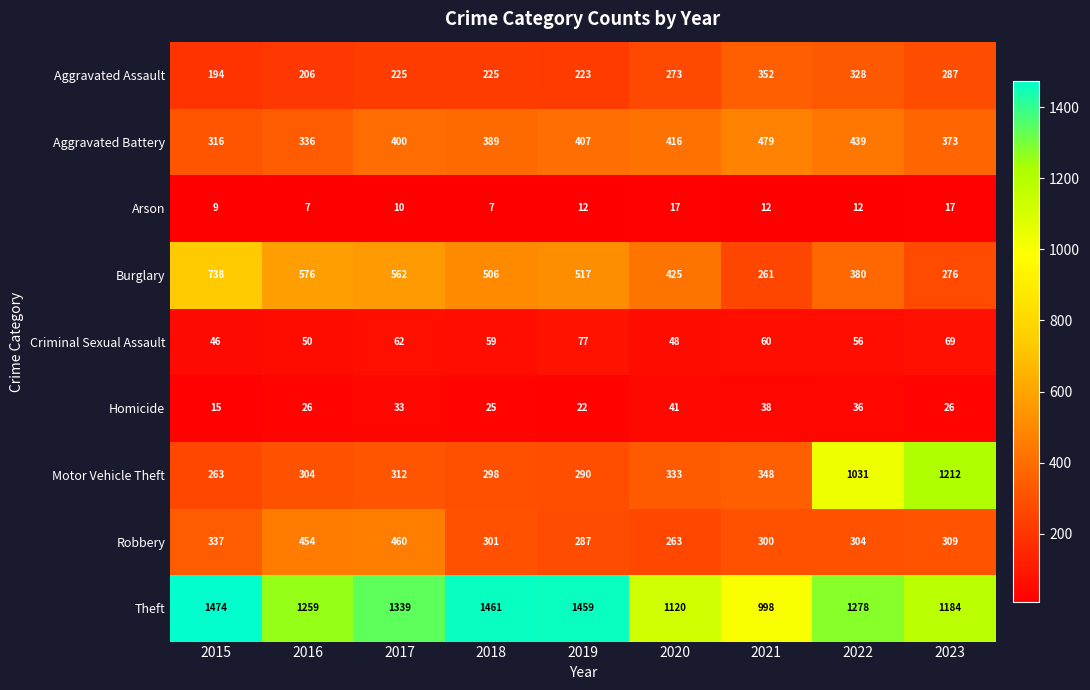

Which series has the largest range (max minus min)?

Motor Vehicle Theft